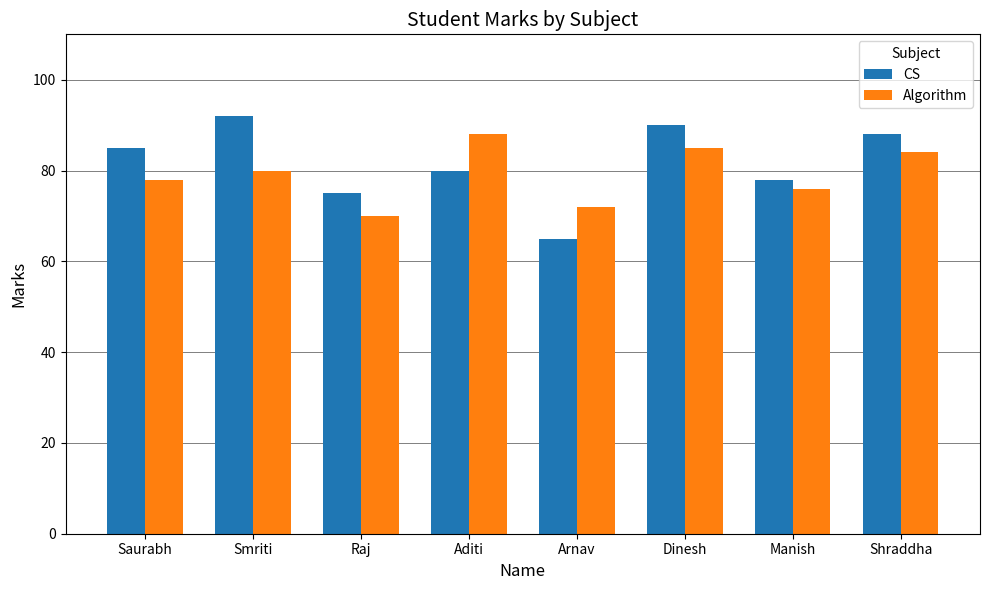

Rank the series by their maximum value, from lowest to highest.

Algorithm, CS